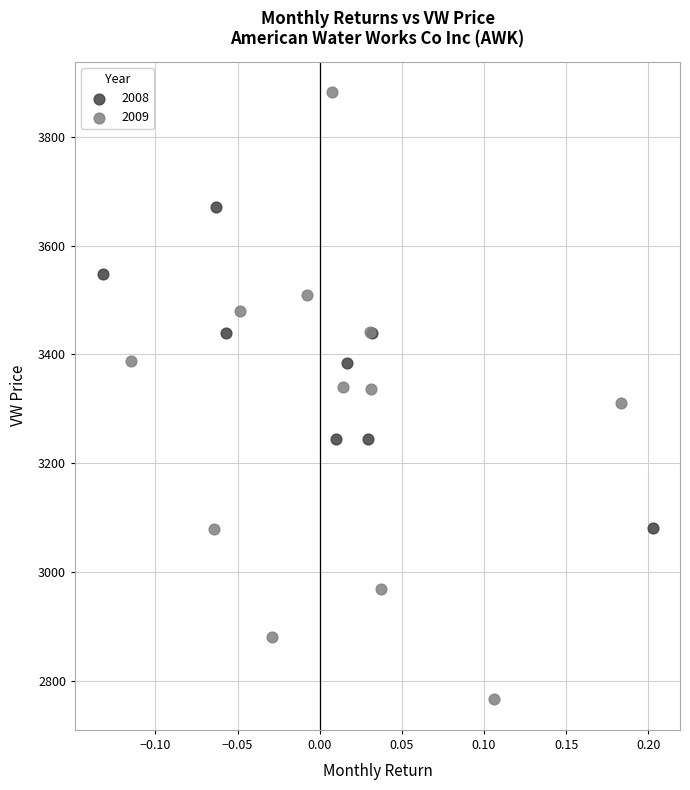

Which series reaches the minimum Y coordinate?

2009